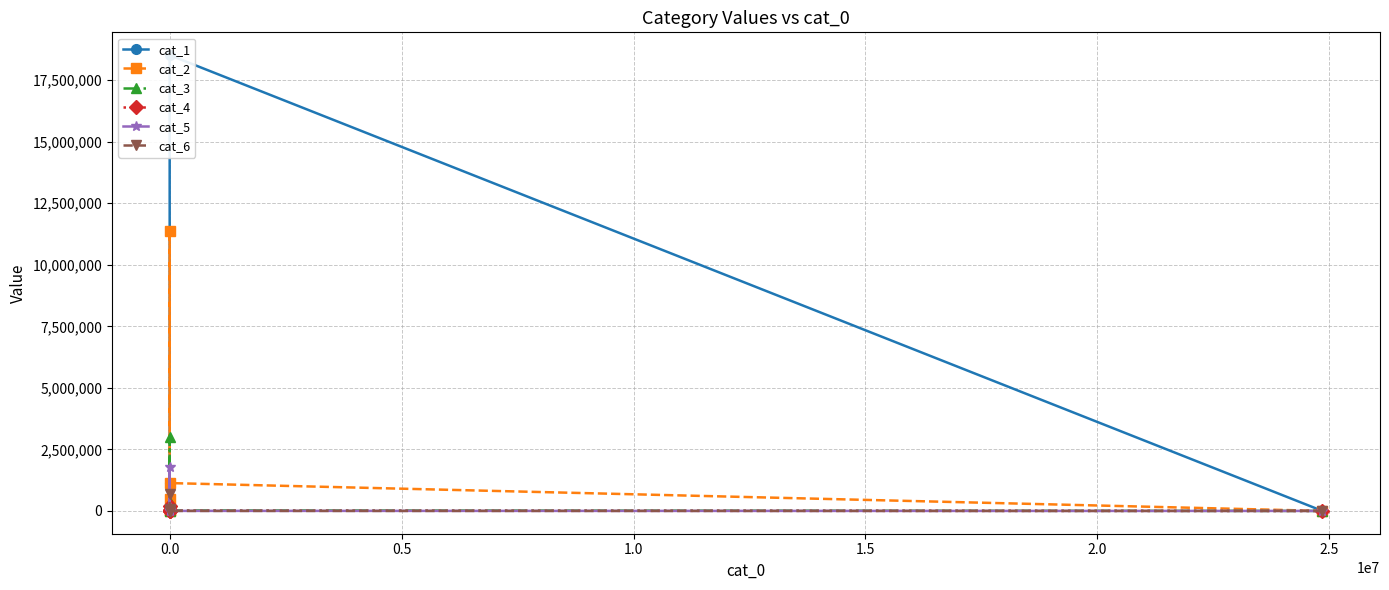

What is the maximum value shown in the chart?

18515605